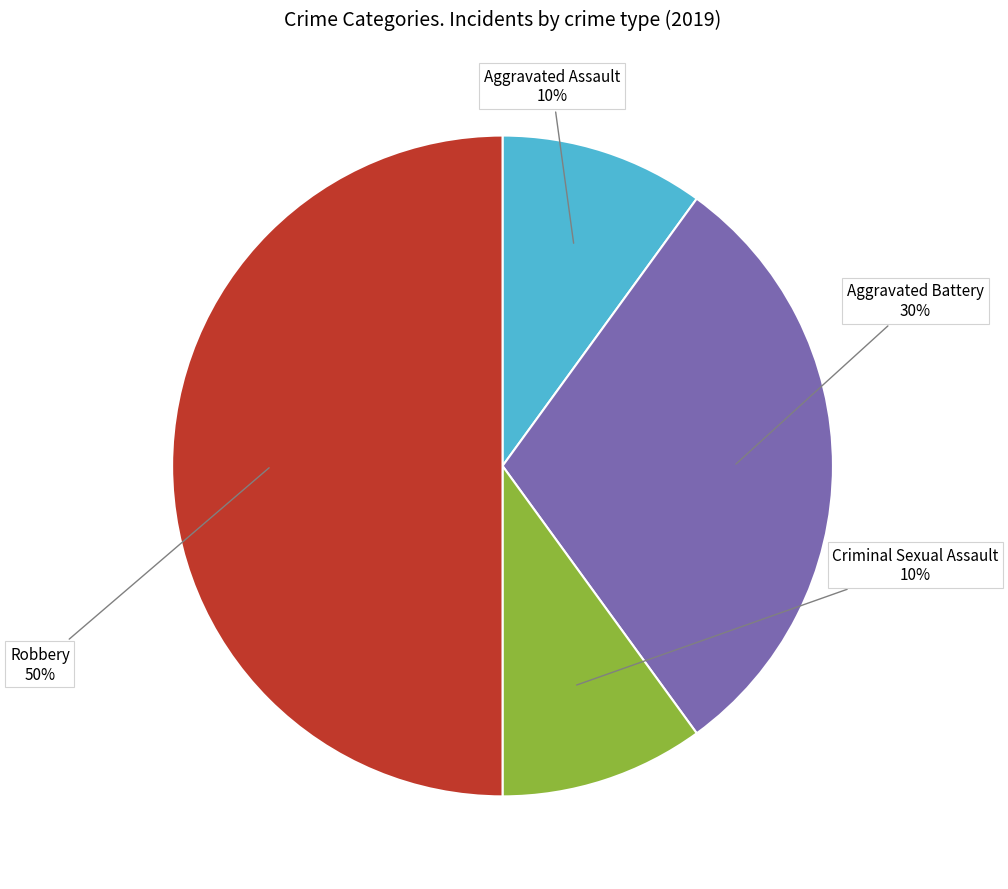

To the nearest percent, what is the difference between the largest and smallest slice percentages?

40%